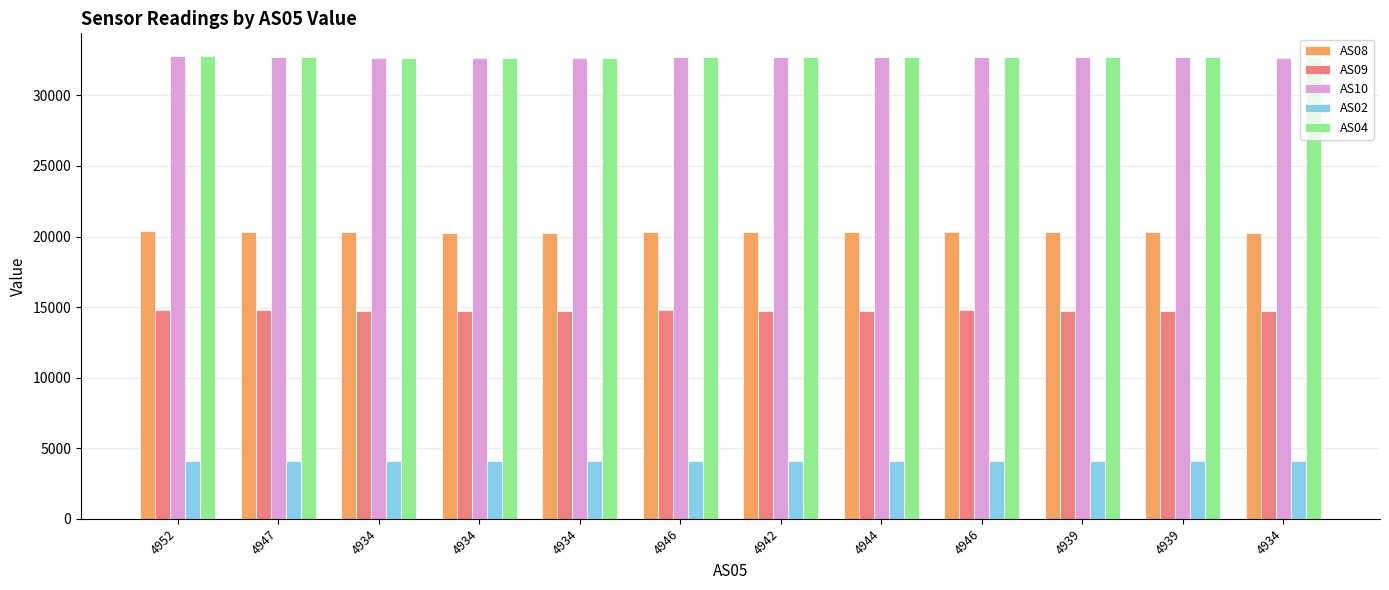

What is the difference between the maximum and minimum values in the AS09 series?

76